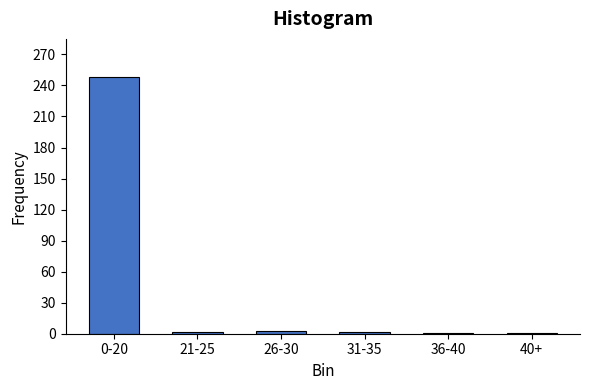

What is the label of the 4th bar from the right?

26-30